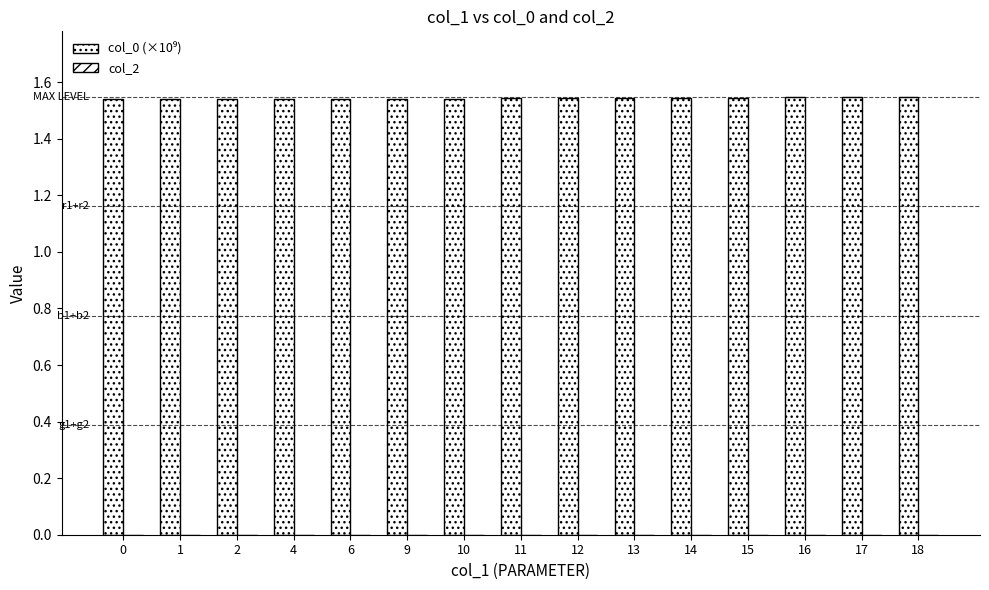

How many bars are there in total?

15